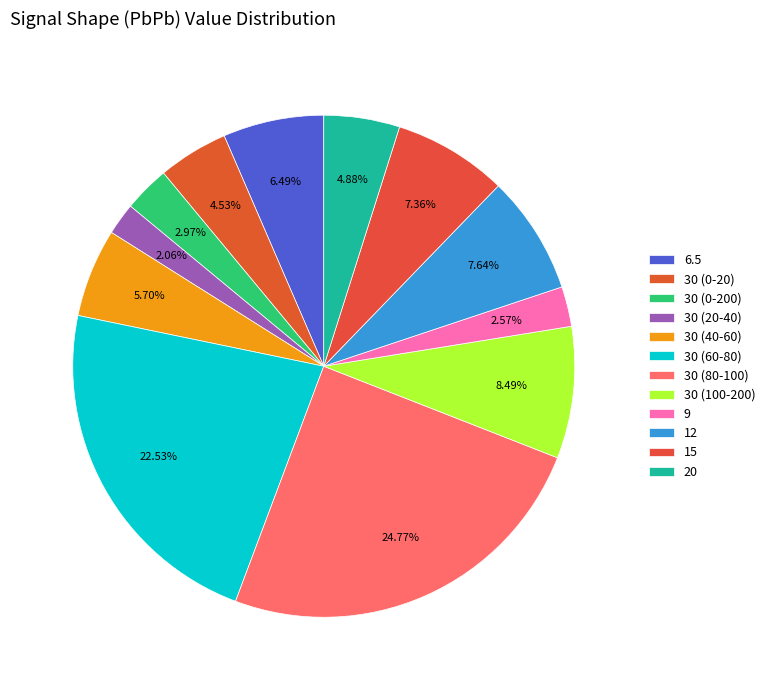

To the nearest percent, what is the average slice percentage?

8%